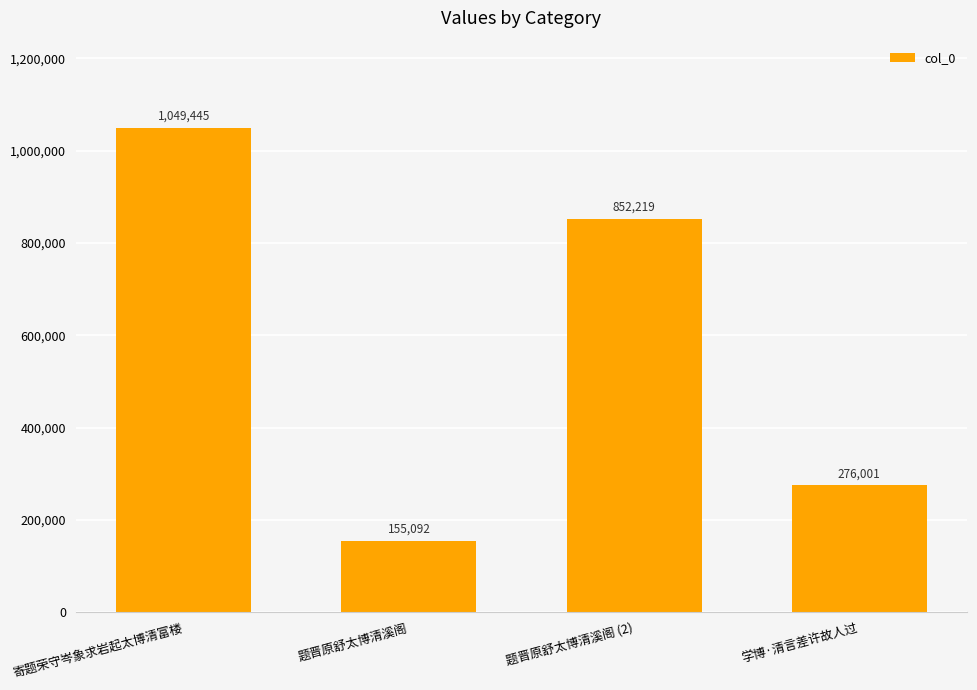

Reading left to right, what are all the values shown in this chart?

1049445	155092	852219	276001